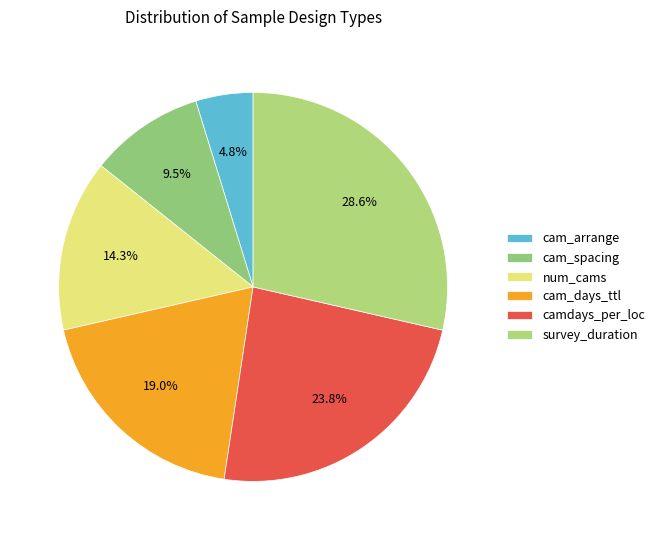

Approximately how many times larger is the value at camdays_per_loc compared to cam_days_ttl?

1.2